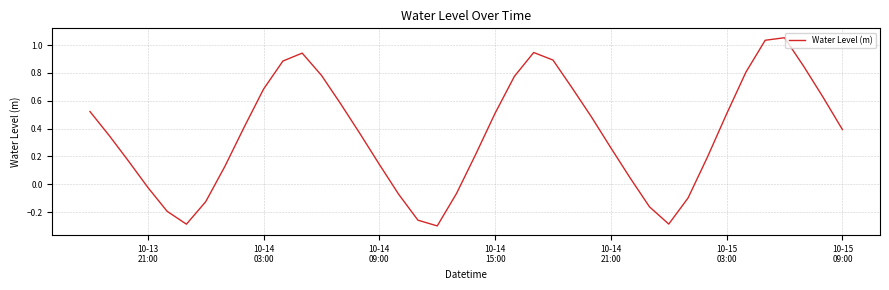

What is the difference between the second highest and minimum values?

1.3